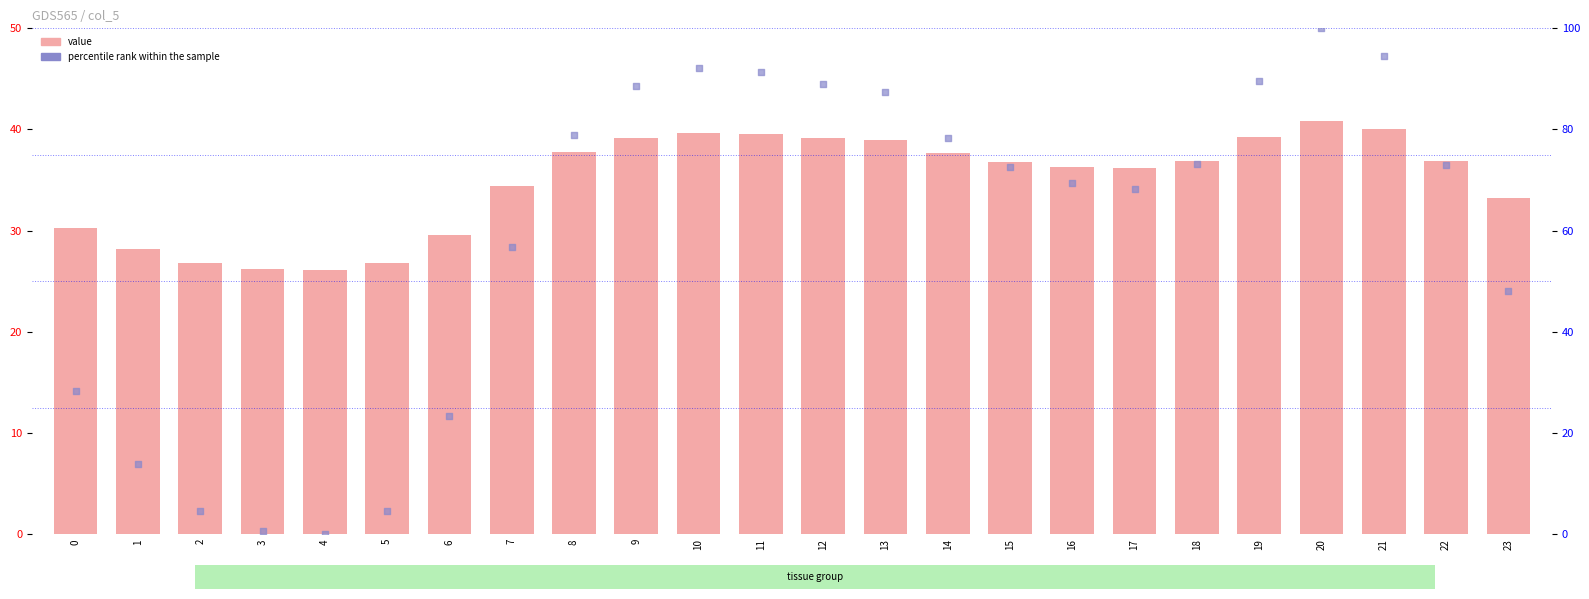

What are all the series names shown in the legend?

value, percentile rank within the sample